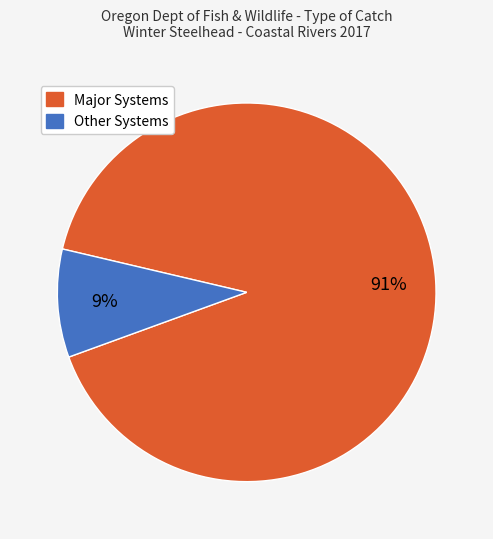

To the nearest percent, what is the difference between the largest and smallest slice percentages?

82%